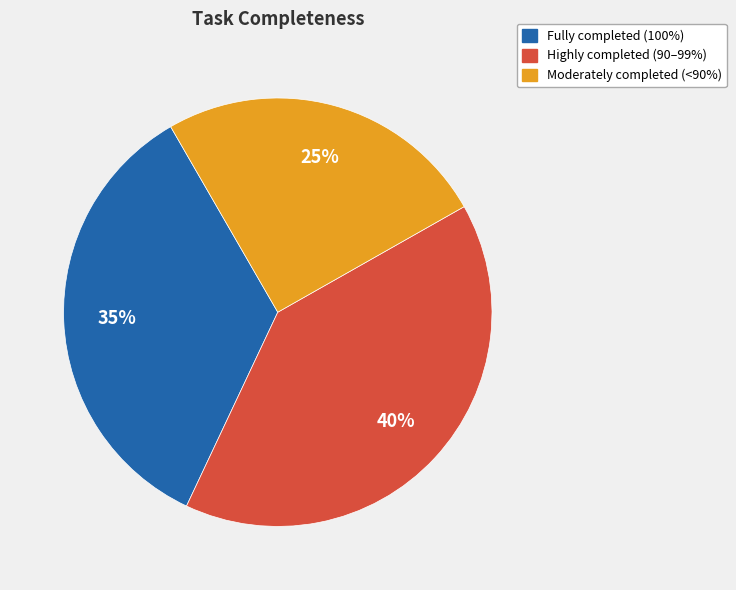

To the nearest percent, what is the average slice percentage?

33%